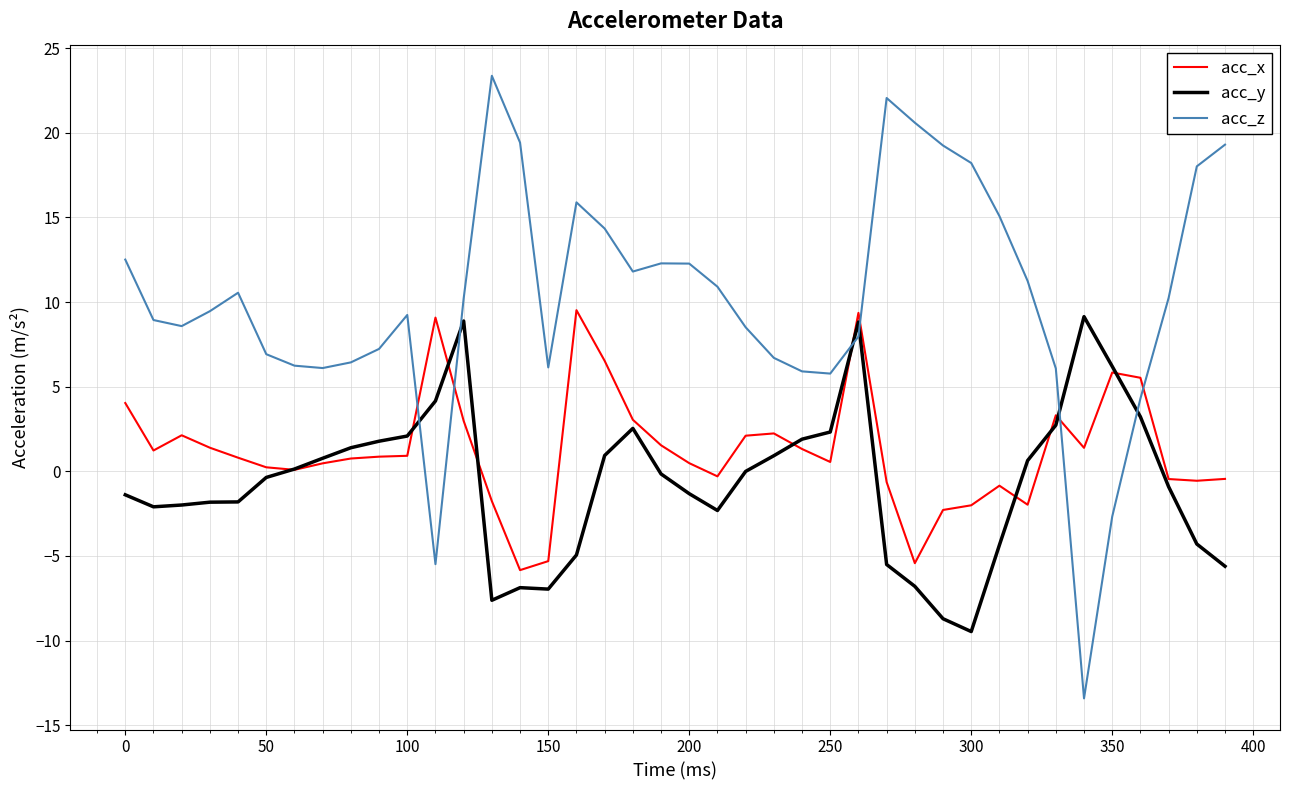

What are all the series names shown in the legend?

acc_x, acc_y, acc_z